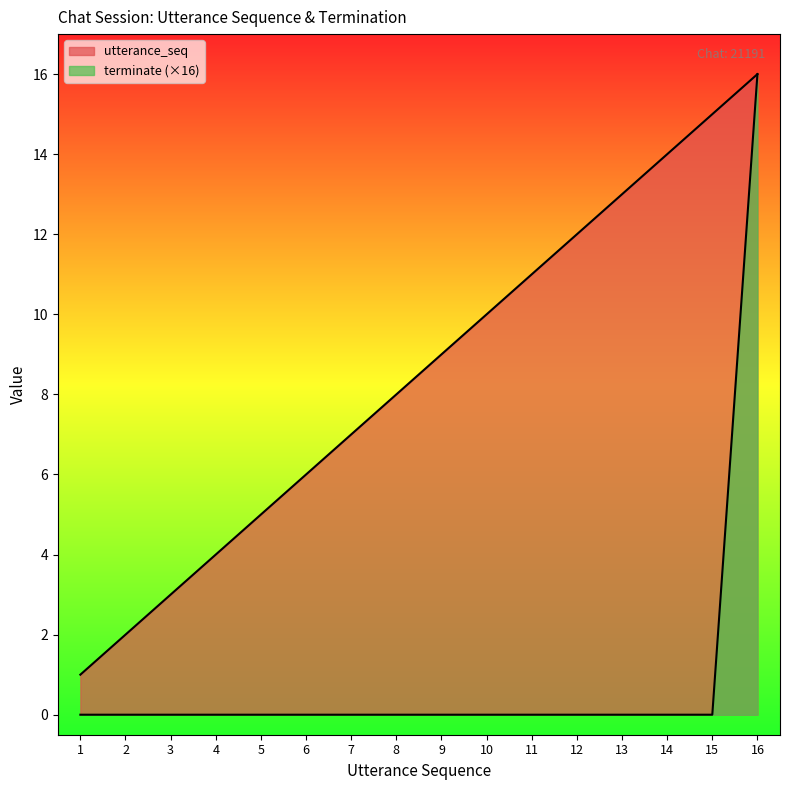

What is the difference between the utterance_seq values at 14 and 9?

5